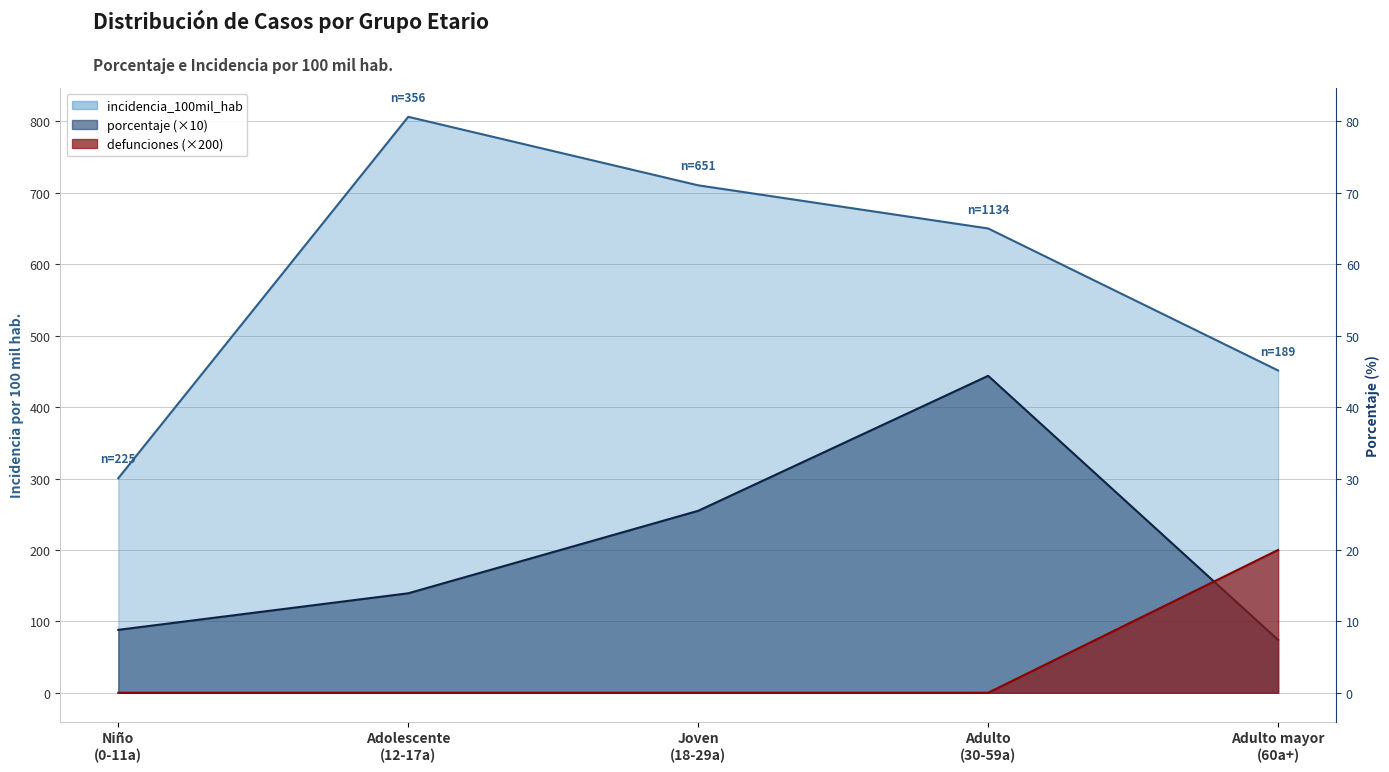

Rank the series by their maximum value, from highest to lowest.

incidencia_100mil_hab, porcentaje, defunciones